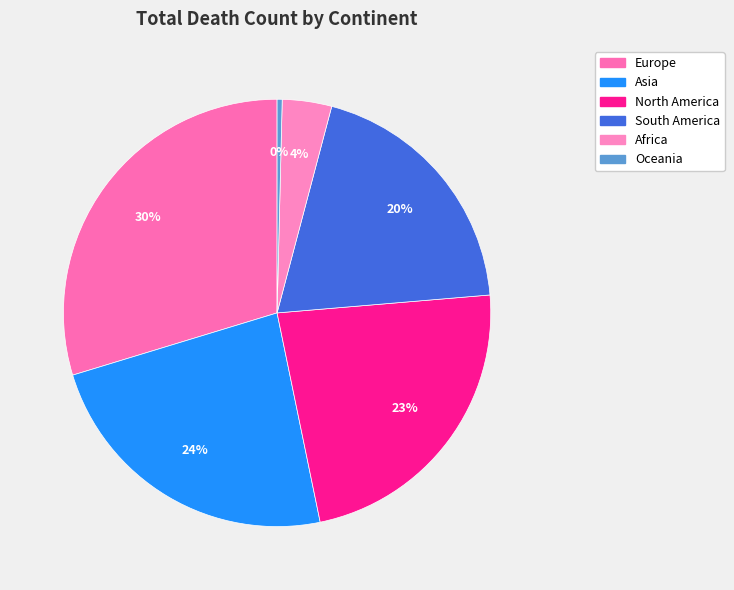

Count the number of slices in the pie.

6